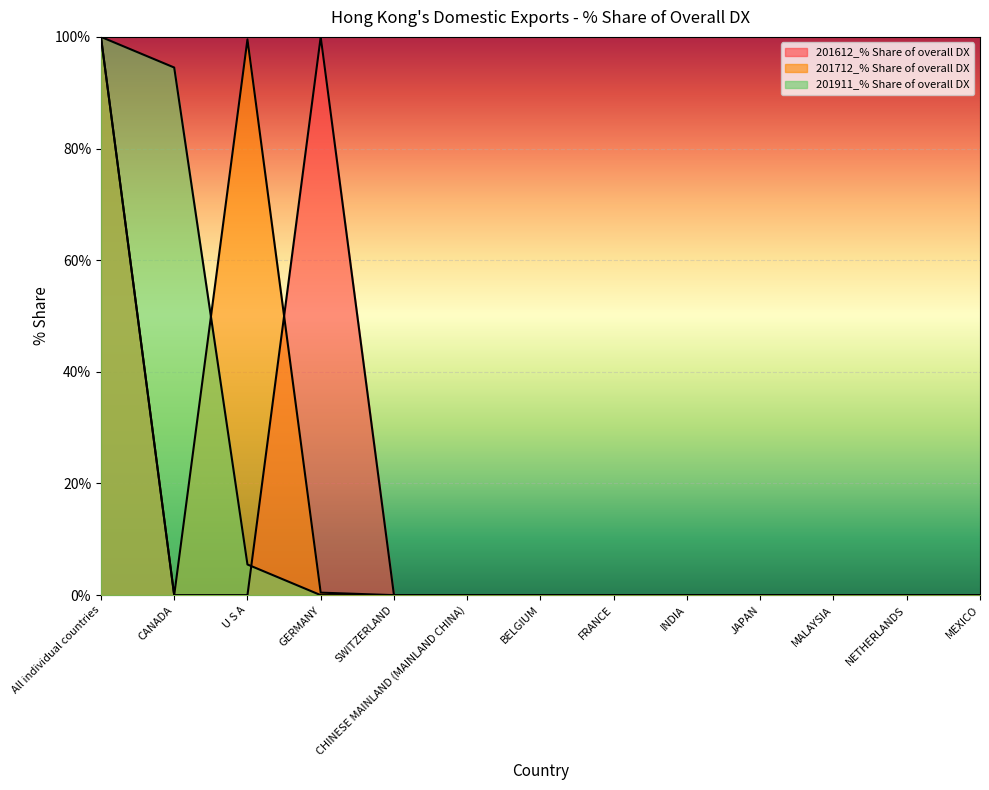

Which category has the lowest value in the 201712_% Share of overall DX series?

CANADA